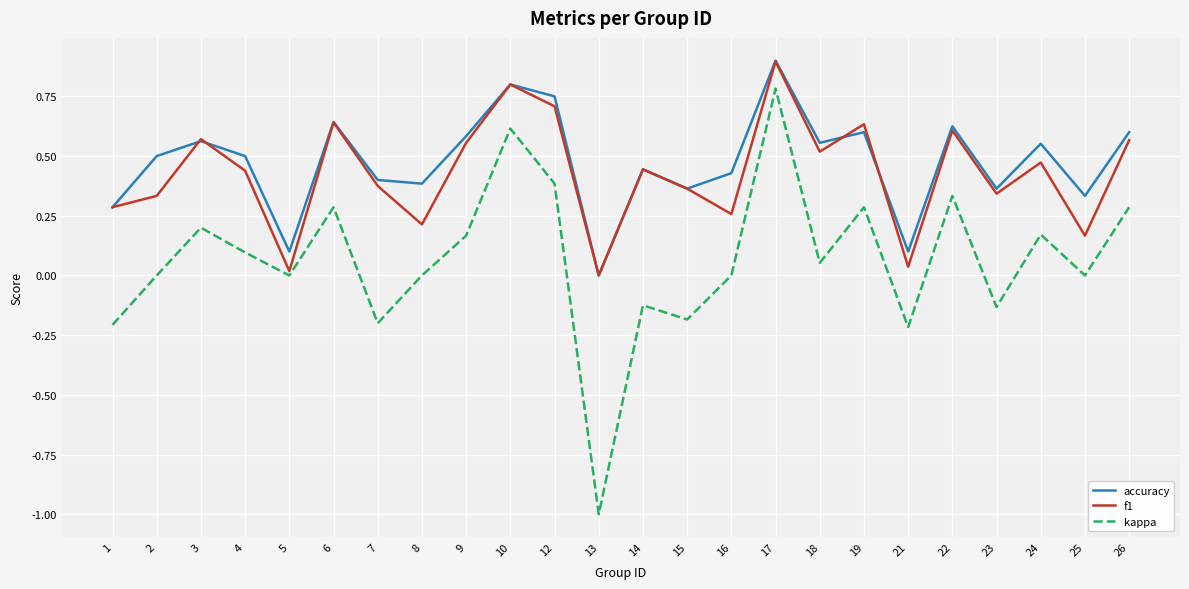

Which series has the largest range (max minus min)?

kappa